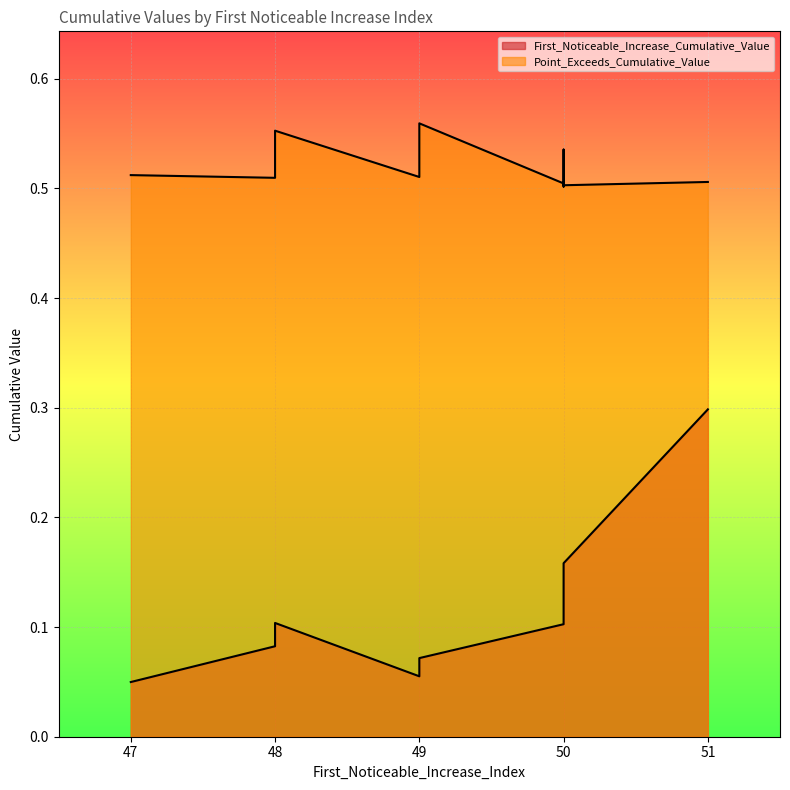

Where is Point_Exceeds_Cumulative_Value nearest to the value 0?

50